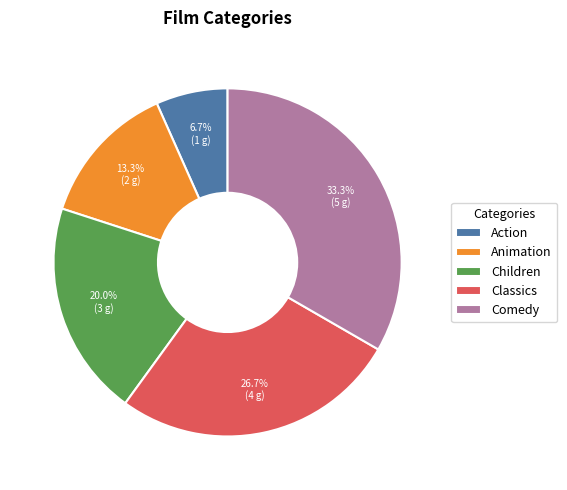

Is Comedy the majority of the pie?

No